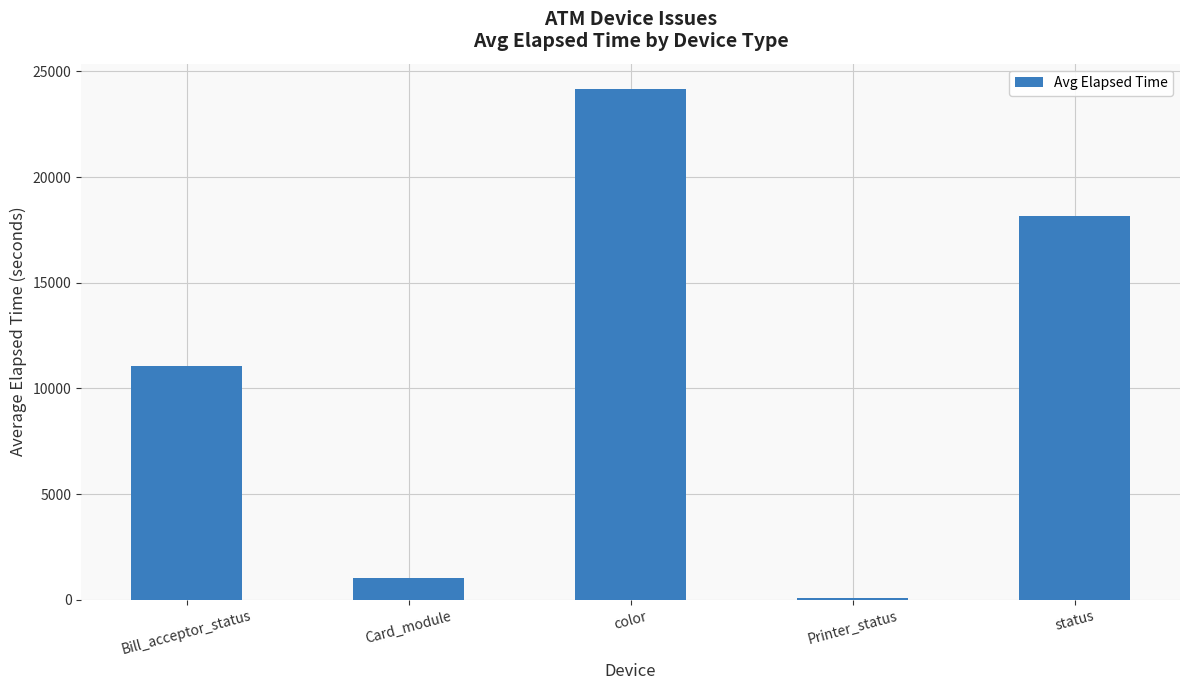

What is the change in value from color to status?

-5994